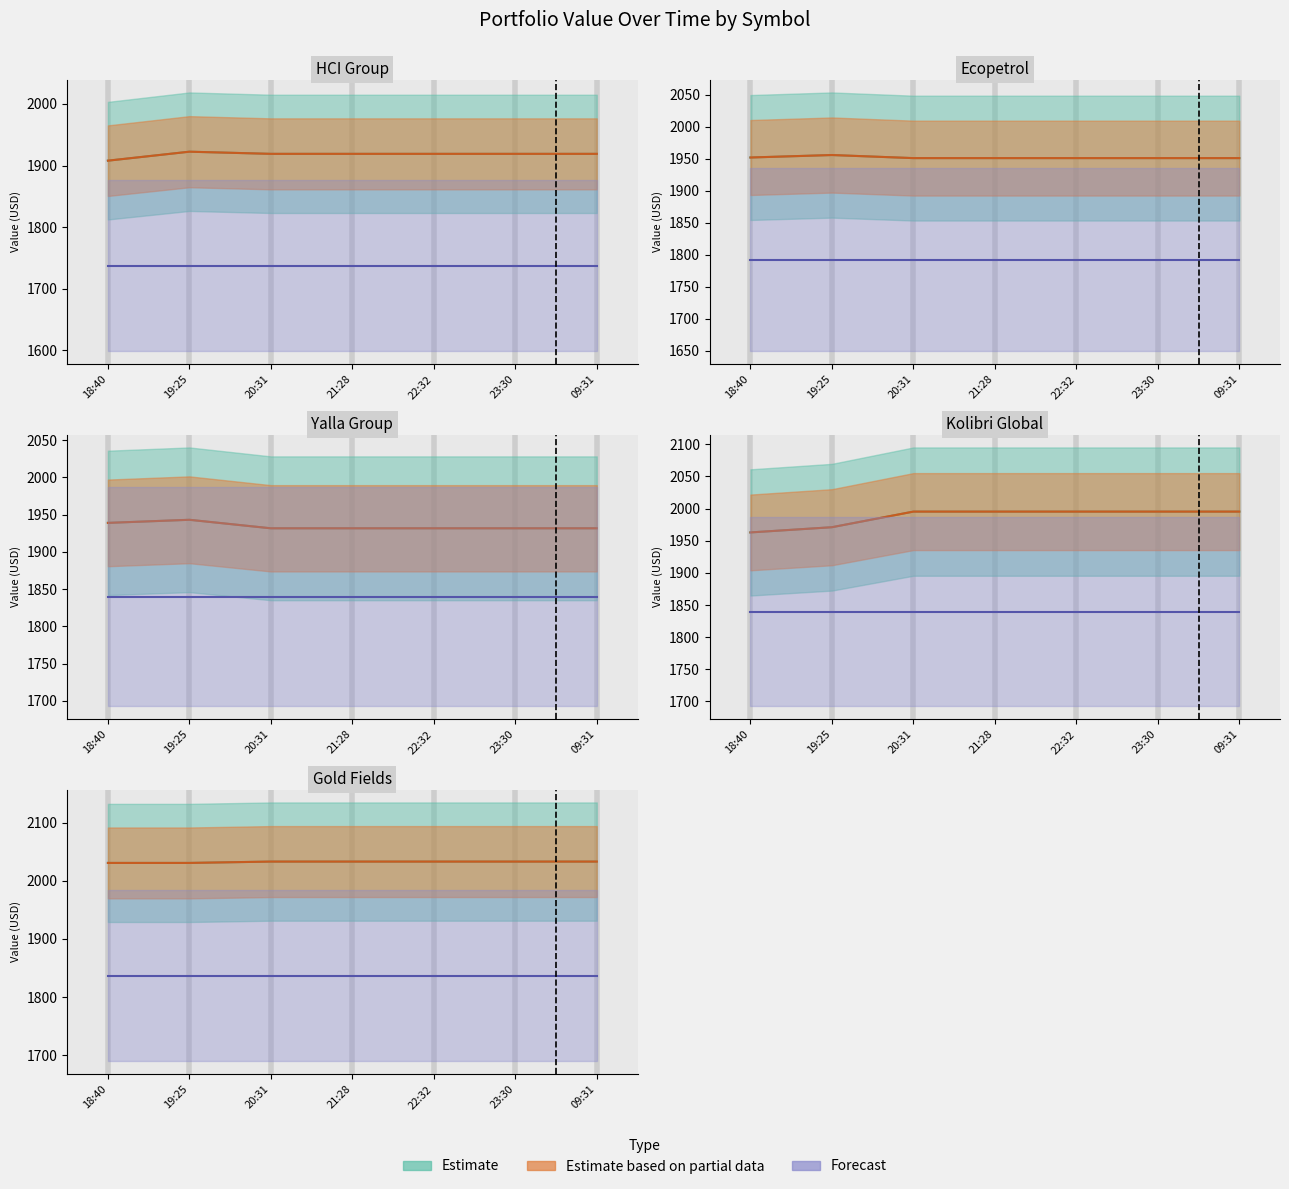

What is the sum of the EC values at 18:40 and 09:31?

3903.4